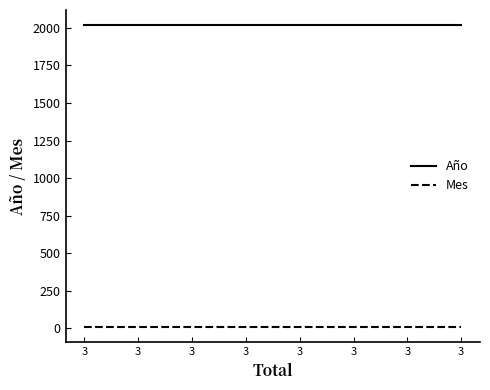

True or false: Mes and Año intersect in this chart.

False